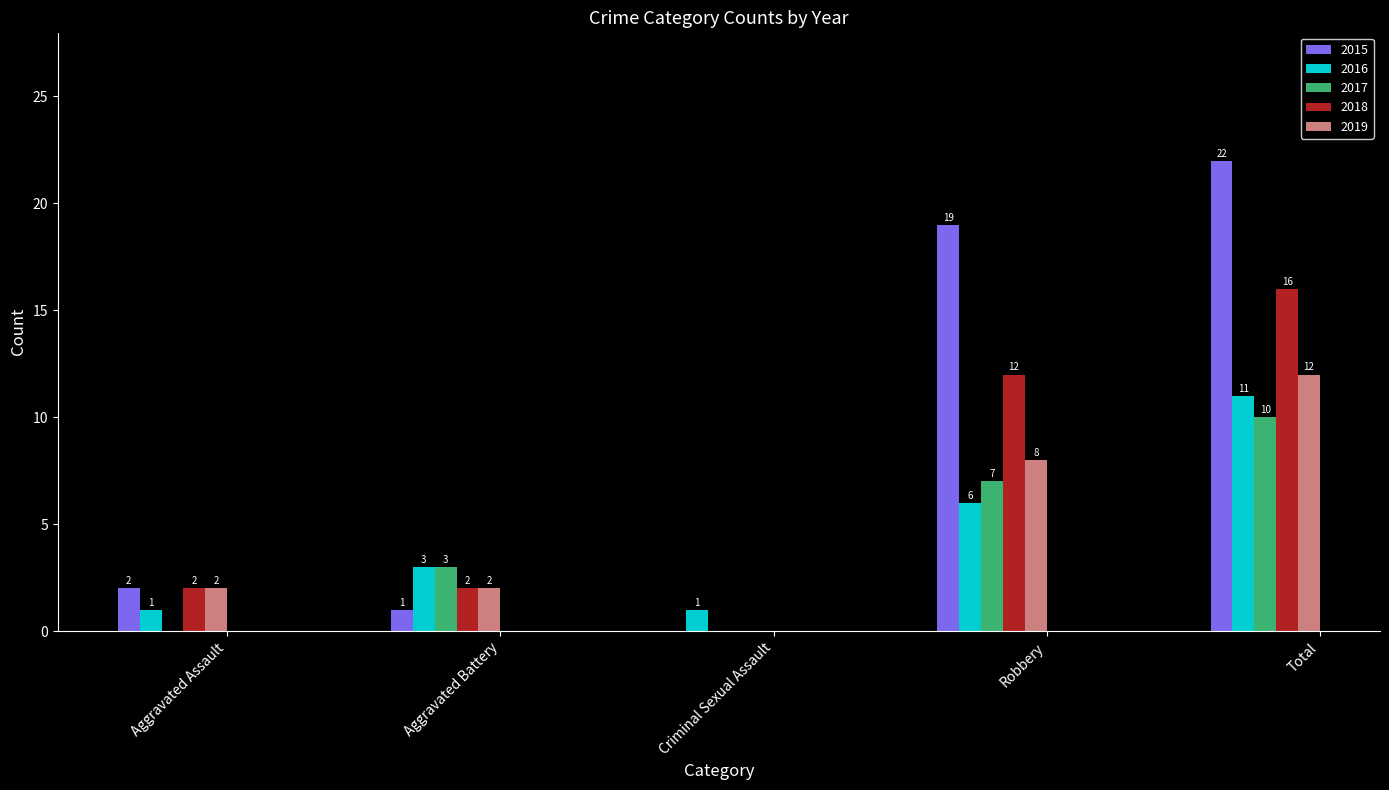

What is the sum of all 2019 values?

24